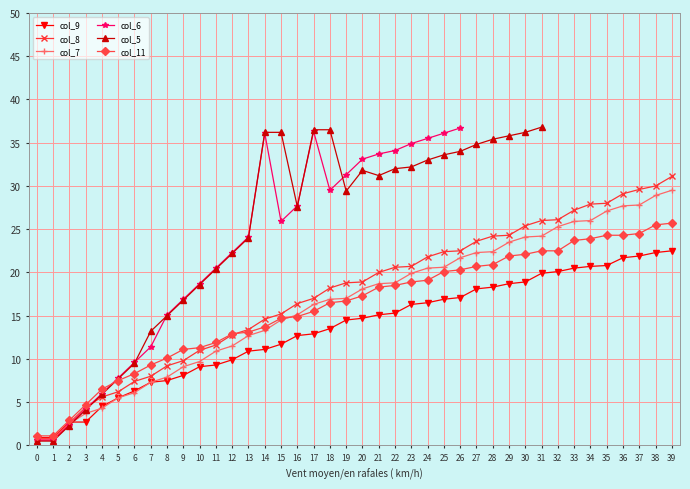

Rank the categories by col_9 value from lowest to highest.

0, 1, 2, 3, 4, 5, 6, 7, 8, 9, 10, 11, 12, 13, 14, 15, 16, 17, 18, 19, 20, 21, 22, 23, 24, 25, 26, 27, 28, 29, 30, 31, 32, 33, 34, 35, 36, 37, 38, 39